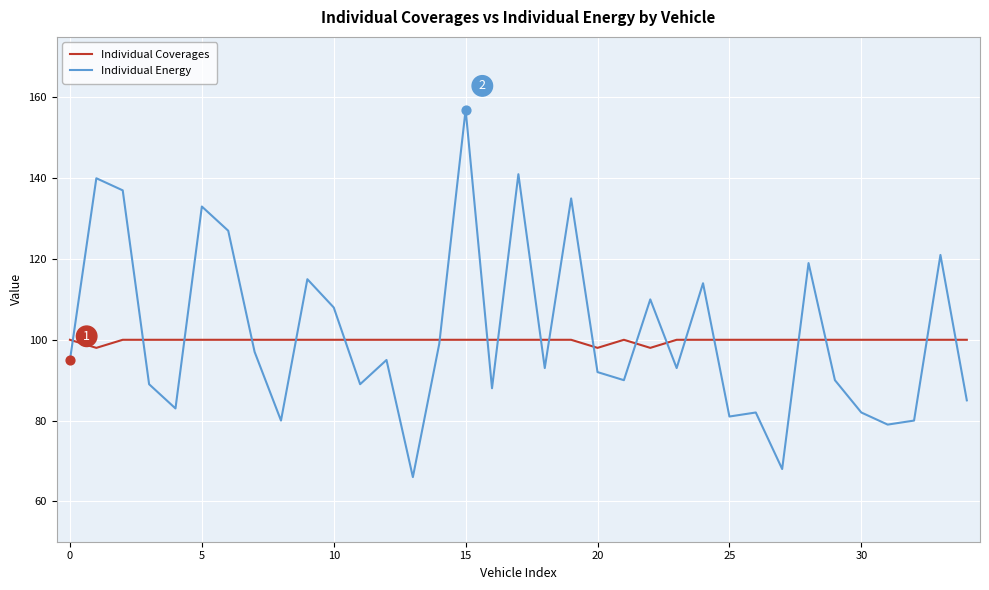

What are all the series names shown in the legend?

Individual Coverages, Individual Energy